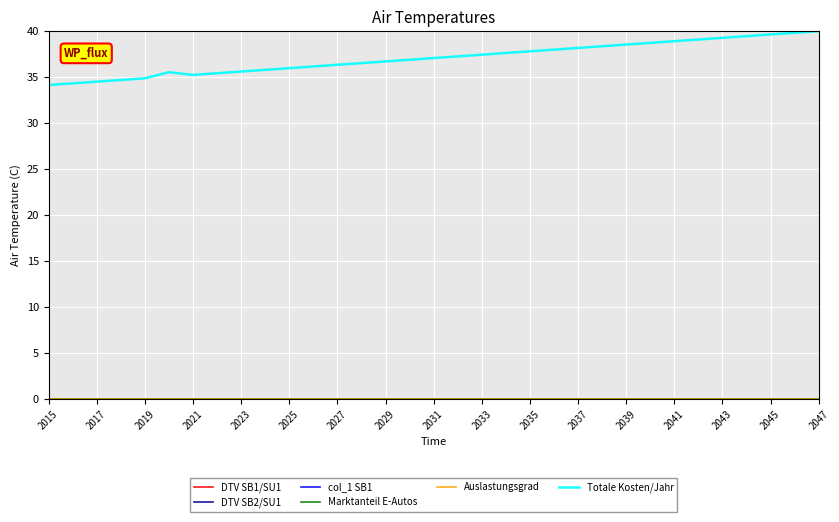

Does the chart have visible grid lines?

Yes